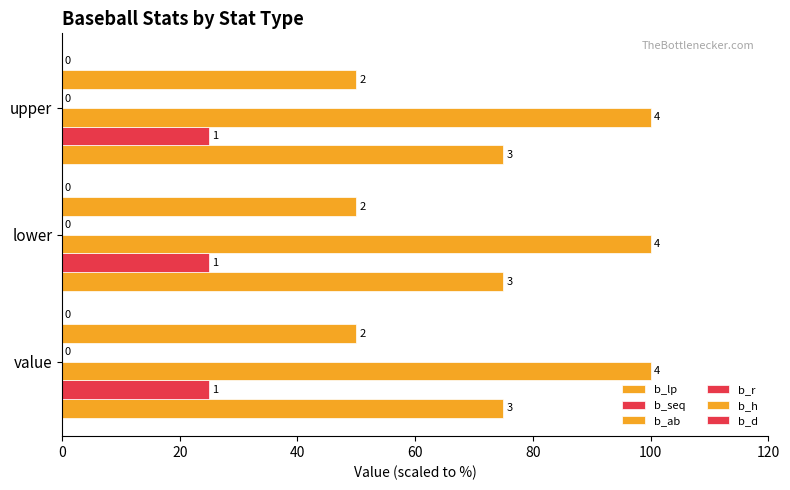

How many bars are there in each group?

6